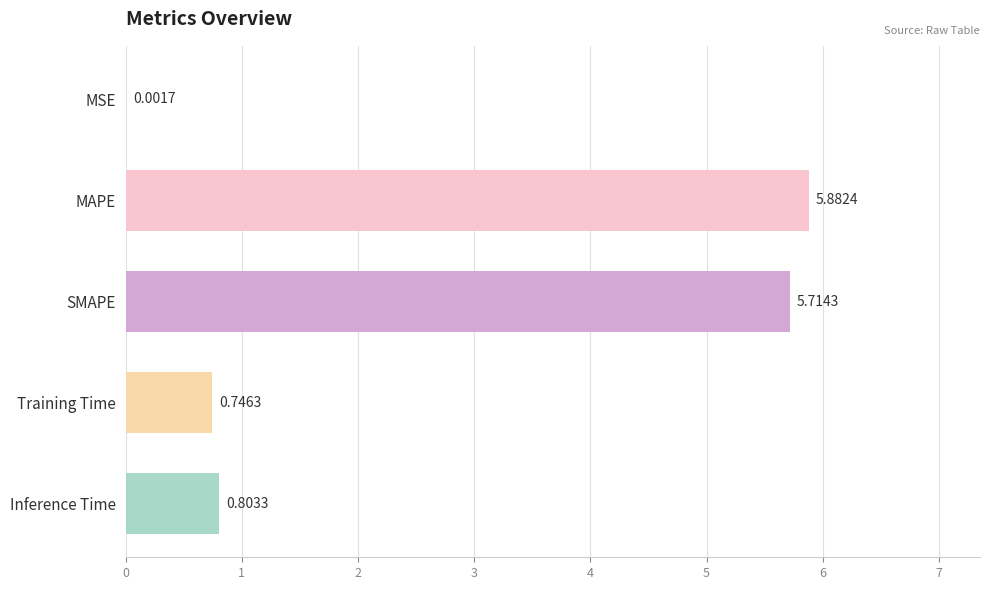

What is the sum of the values at MAPE and Training Time?

6.6